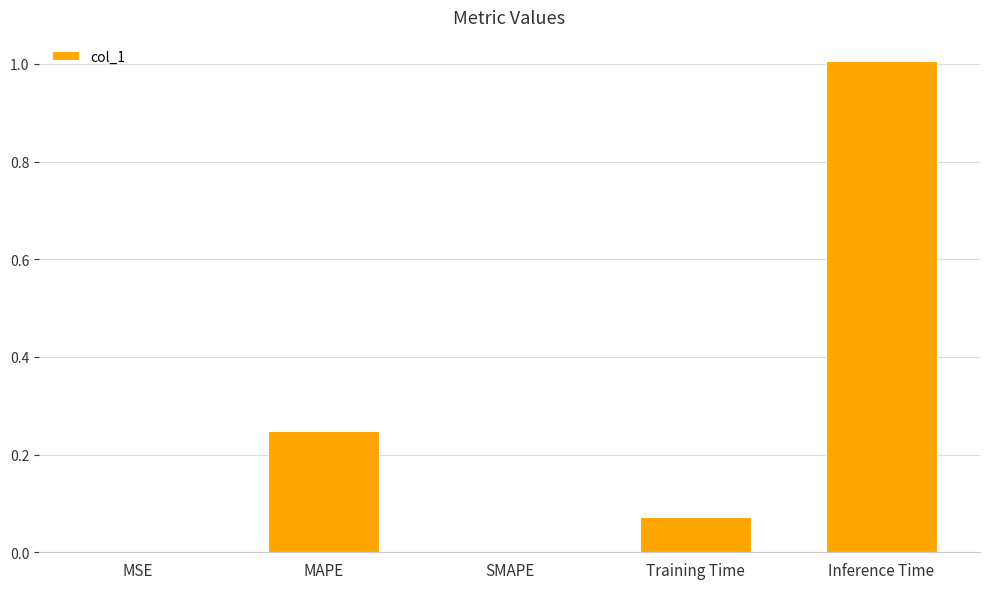

Does the chart contain stacked bars?

No